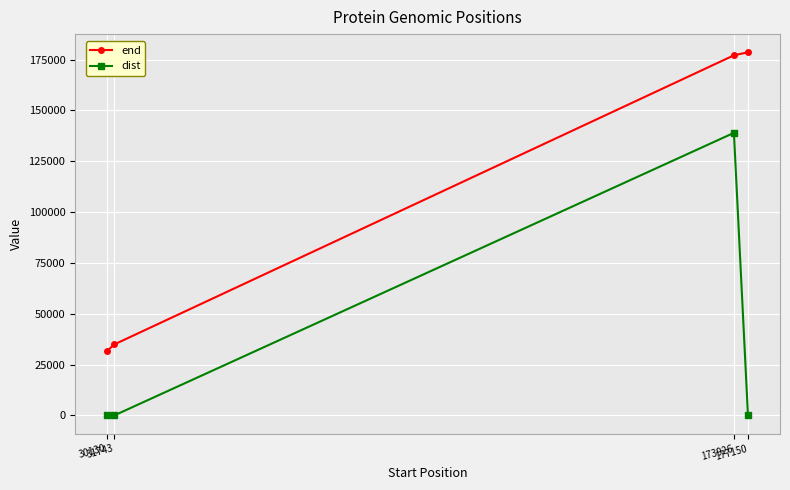

Rank the series by their average value, from highest to lowest.

end, dist